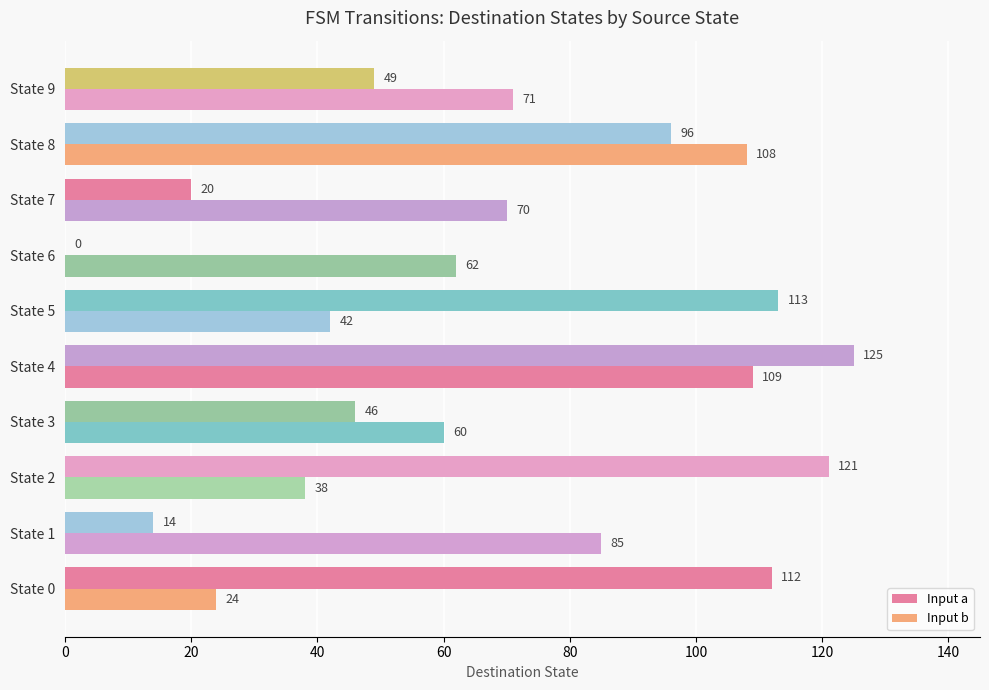

How many categories are shown in the chart?

10